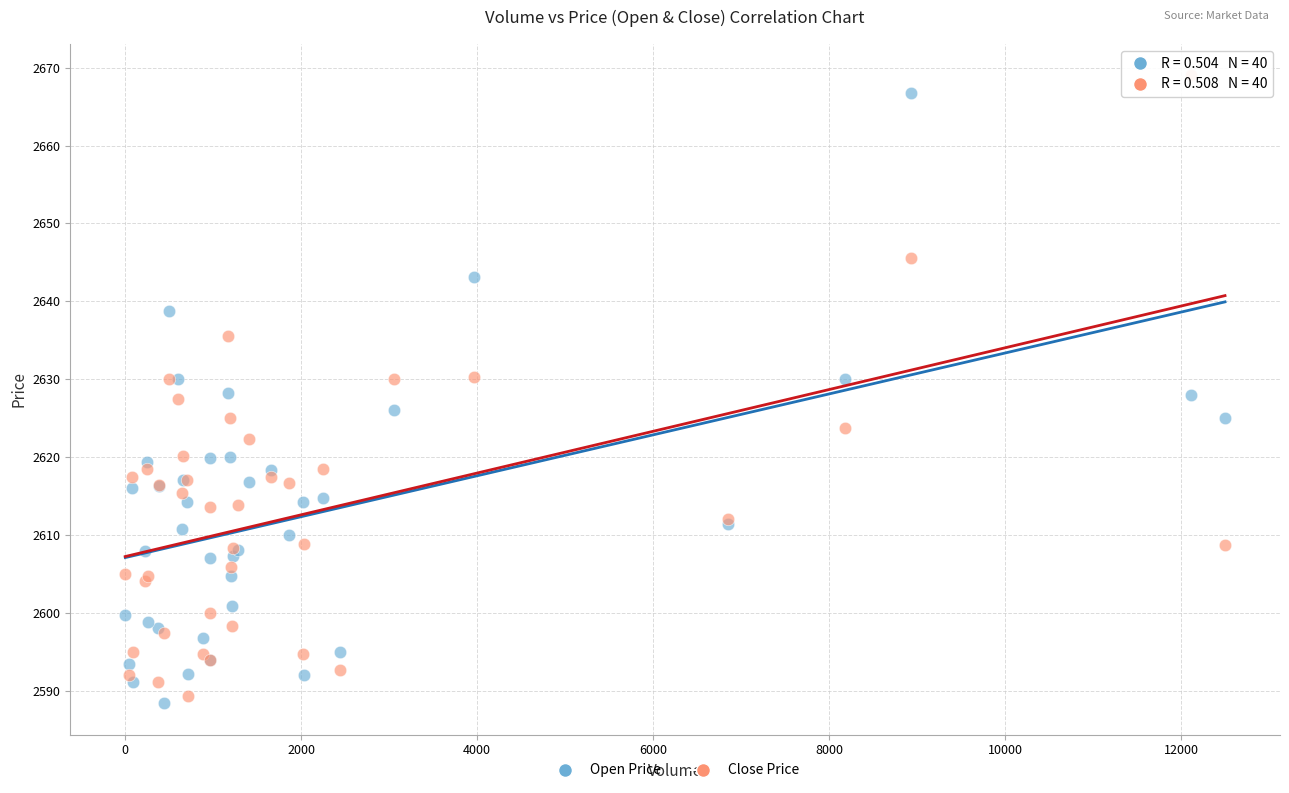

What is the X range (max minus min) for the scatter plot?

12498.0